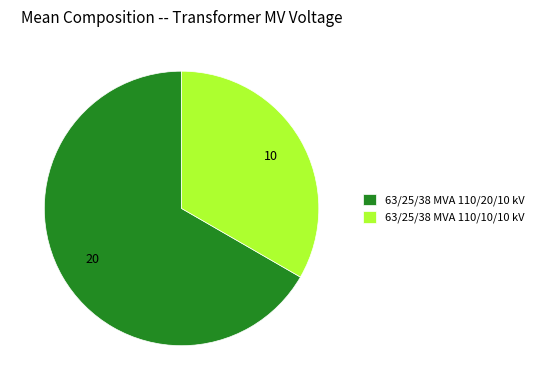

Do 63/25/38 MVA 110/20/10 kV and 63/25/38 MVA 110/10/10 kV together represent more than half of the pie?

Yes